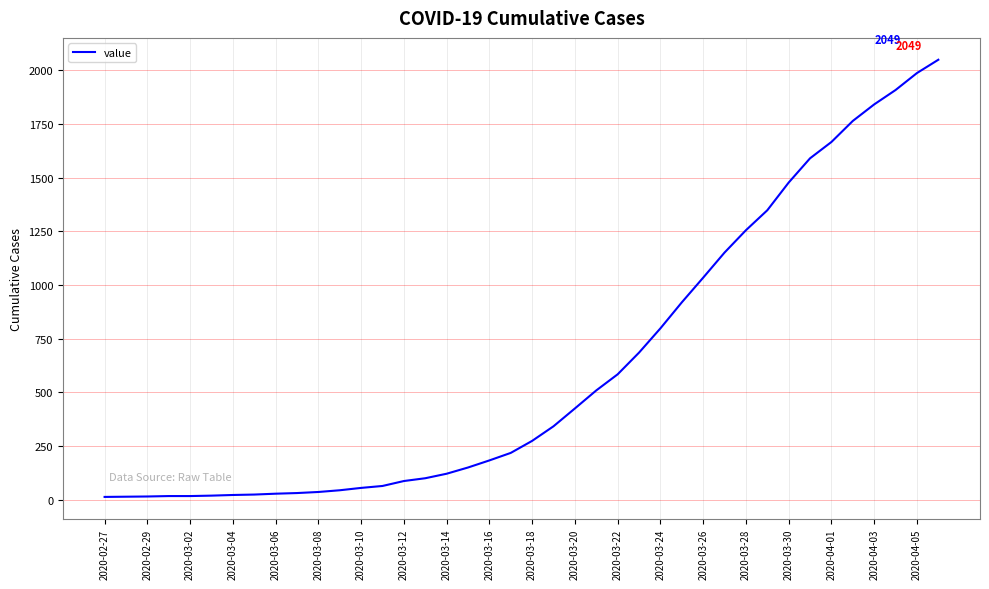

How many lines are shown in the chart?

1